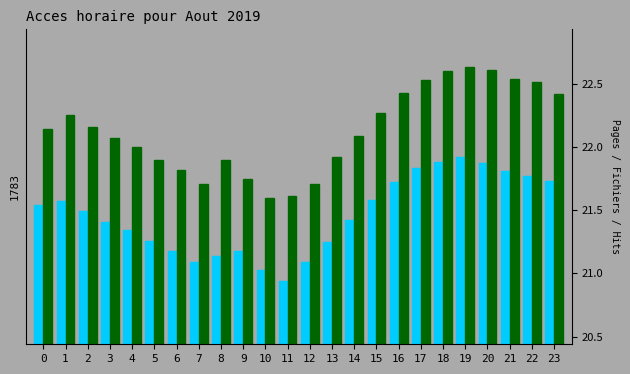

At which category does the chart reach its minimum across all series?

11